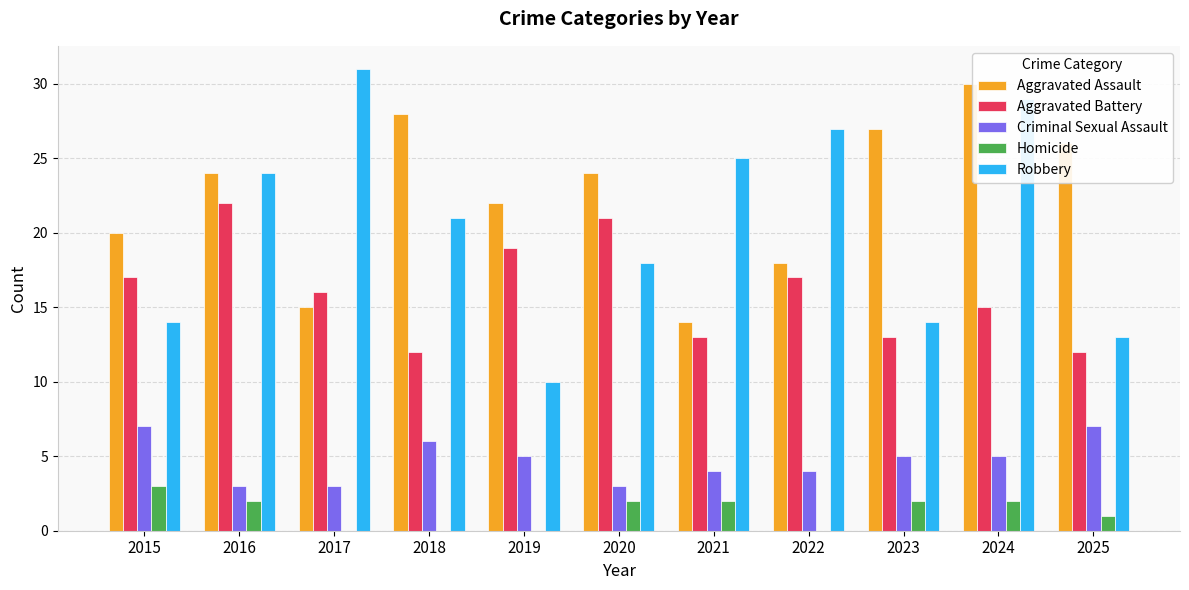

What is the approximate value of Homicide at 2020?

2